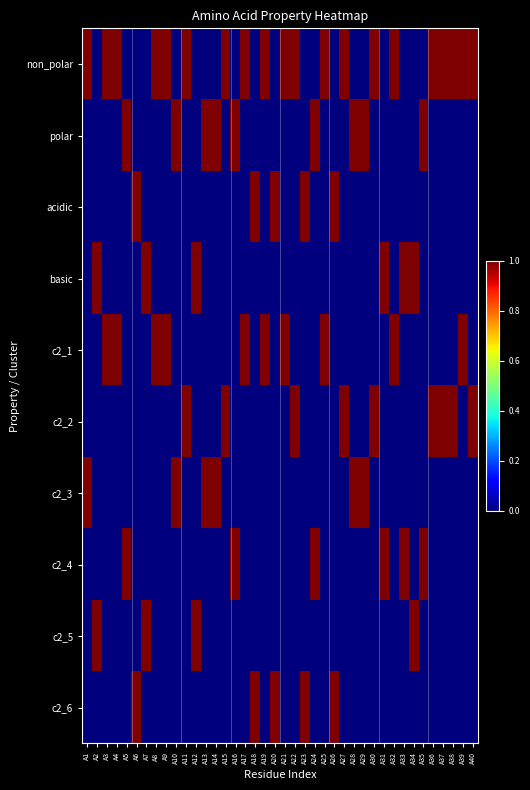

Reading left to right, what are all the values shown in this chart?

non_polar: A1=1	A2=0	A3=1	A4=1	A5=0	A6=0	A7=0	A8=1	A9=1	A10=0	A11=1	A12=0	A13=0	A14=0	A15=1	A16=0	A17=1	A18=0	A19=1	A20=0	A21=1	A22=1	A23=0	A24=0	A25=1	A26=0	A27=1	A28=0	A29=0	A30=1	A31=0	A32=1	A33=0	A34=0	A35=0	A36=1	A37=1	A38=1	A39=1	A40=1
polar: A1=0	A2=0	A3=0	A4=0	A5=1	A6=0	A7=0	A8=0	A9=0	A10=1	A11=0	A12=0	A13=1	A14=1	A15=0	A16=1	A17=0	A18=0	A19=0	A20=0	A21=0	A22=0	A23=0	A24=1	A25=0	A26=0	A27=0	A28=1	A29=1	A30=0	A31=0	A32=0	A33=0	A34=0	A35=1	A36=0	A37=0	A38=0	A39=0	A40=0
acidic: A1=0	A2=0	A3=0	A4=0	A5=0	A6=1	A7=0	A8=0	A9=0	A10=0	A11=0	A12=0	A13=0	A14=0	A15=0	A16=0	A17=0	A18=1	A19=0	A20=1	A21=0	A22=0	A23=1	A24=0	A25=0	A26=1	A27=0	A28=0	A29=0	A30=0	A31=0	A32=0	A33=0	A34=0	A35=0	A36=0	A37=0	A38=0	A39=0	A40=0
basic: A1=0	A2=1	A3=0	A4=0	A5=0	A6=0	A7=1	A8=0	A9=0	A10=0	A11=0	A12=1	A13=0	A14=0	A15=0	A16=0	A17=0	A18=0	A19=0	A20=0	A21=0	A22=0	A23=0	A24=0	A25=0	A26=0	A27=0	A28=0	A29=0	A30=0	A31=1	A32=0	A33=1	A34=1	A35=0	A36=0	A37=0	A38=0	A39=0	A40=0
c2_1: A1=0	A2=0	A3=1	A4=1	A5=0	A6=0	A7=0	A8=1	A9=1	A10=0	A11=0	A12=0	A13=0	A14=0	A15=0	A16=0	A17=1	A18=0	A19=1	A20=0	A21=1	A22=0	A23=0	A24=0	A25=1	A26=0	A27=0	A28=0	A29=0	A30=0	A31=0	A32=1	A33=0	A34=0	A35=0	A36=0	A37=0	A38=0	A39=1	A40=0
c2_2: A1=0	A2=0	A3=0	A4=0	A5=0	A6=0	A7=0	A8=0	A9=0	A10=0	A11=1	A12=0	A13=0	A14=0	A15=1	A16=0	A17=0	A18=0	A19=0	A20=0	A21=0	A22=1	A23=0	A24=0	A25=0	A26=0	A27=1	A28=0	A29=0	A30=1	A31=0	A32=0	A33=0	A34=0	A35=0	A36=1	A37=1	A38=1	A39=0	A40=1
c2_3: A1=1	A2=0	A3=0	A4=0	A5=0	A6=0	A7=0	A8=0	A9=0	A10=1	A11=0	A12=0	A13=1	A14=1	A15=0	A16=0	A17=0	A18=0	A19=0	A20=0	A21=0	A22=0	A23=0	A24=0	A25=0	A26=0	A27=0	A28=1	A29=1	A30=0	A31=0	A32=0	A33=0	A34=0	A35=0	A36=0	A37=0	A38=0	A39=0	A40=0
c2_4: A1=0	A2=0	A3=0	A4=0	A5=1	A6=0	A7=0	A8=0	A9=0	A10=0	A11=0	A12=0	A13=0	A14=0	A15=0	A16=1	A17=0	A18=0	A19=0	A20=0	A21=0	A22=0	A23=0	A24=1	A25=0	A26=0	A27=0	A28=0	A29=0	A30=0	A31=1	A32=0	A33=1	A34=0	A35=1	A36=0	A37=0	A38=0	A39=0	A40=0
c2_5: A1=0	A2=1	A3=0	A4=0	A5=0	A6=0	A7=1	A8=0	A9=0	A10=0	A11=0	A12=1	A13=0	A14=0	A15=0	A16=0	A17=0	A18=0	A19=0	A20=0	A21=0	A22=0	A23=0	A24=0	A25=0	A26=0	A27=0	A28=0	A29=0	A30=0	A31=0	A32=0	A33=0	A34=1	A35=0	A36=0	A37=0	A38=0	A39=0	A40=0
c2_6: A1=0	A2=0	A3=0	A4=0	A5=0	A6=1	A7=0	A8=0	A9=0	A10=0	A11=0	A12=0	A13=0	A14=0	A15=0	A16=0	A17=0	A18=1	A19=0	A20=1	A21=0	A22=0	A23=1	A24=0	A25=0	A26=1	A27=0	A28=0	A29=0	A30=0	A31=0	A32=0	A33=0	A34=0	A35=0	A36=0	A37=0	A38=0	A39=0	A40=0